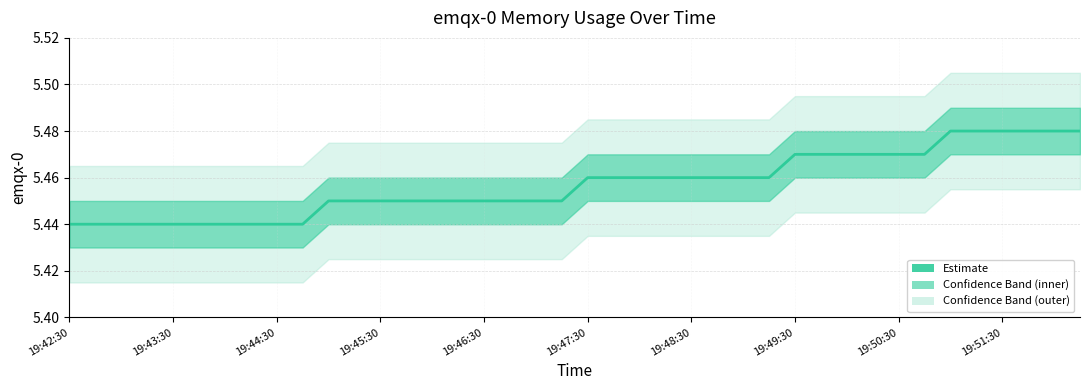

Does the chart have visible grid lines?

Yes